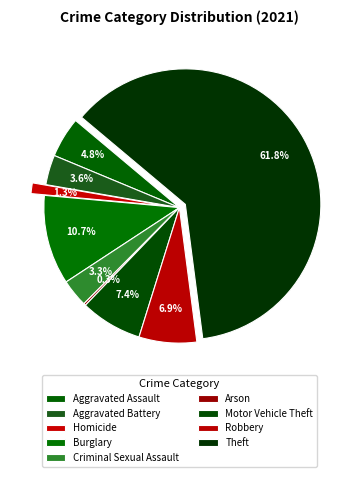

How many segments does this pie chart have?

9